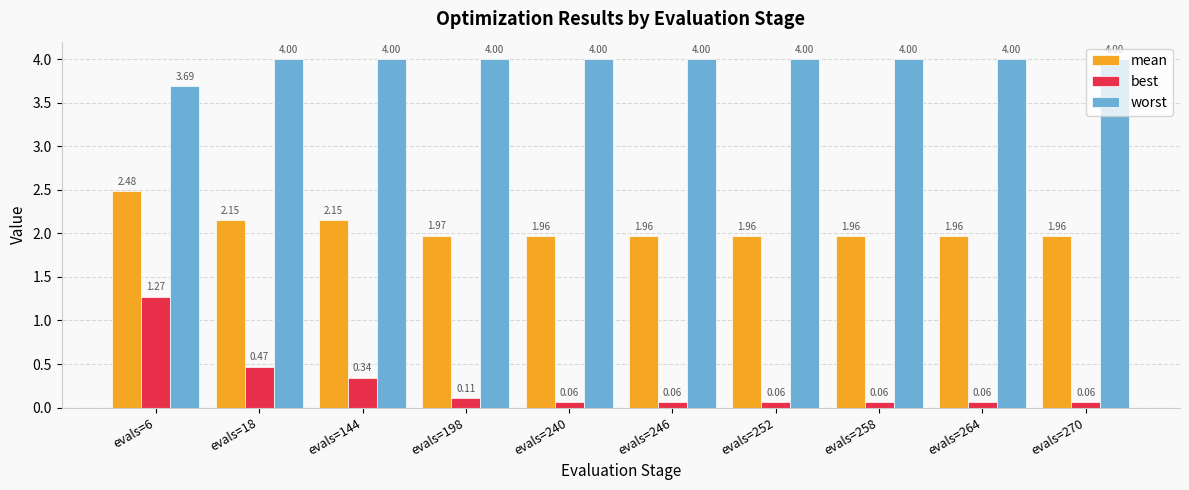

What is the spread (max minus min) of values at evals=246?

3.9